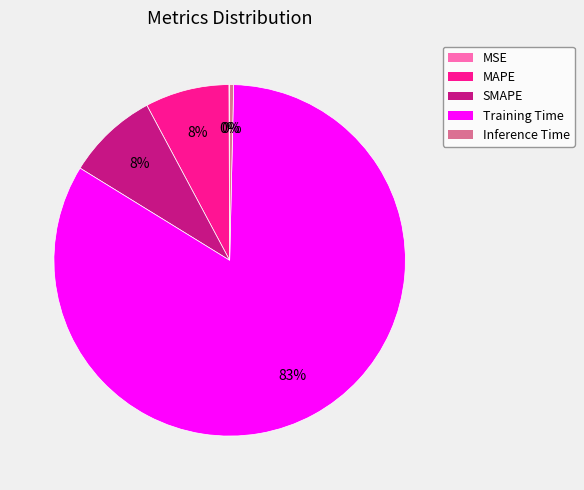

What percentage is the MAPE slice, to the nearest percent?

8%